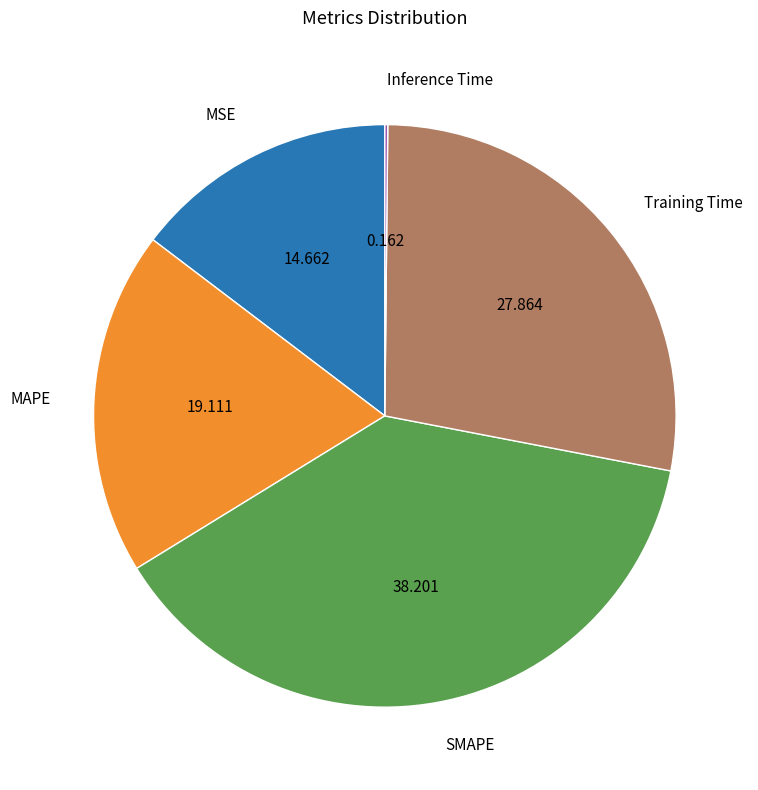

Is the sum of Training Time and MSE greater than half?

No